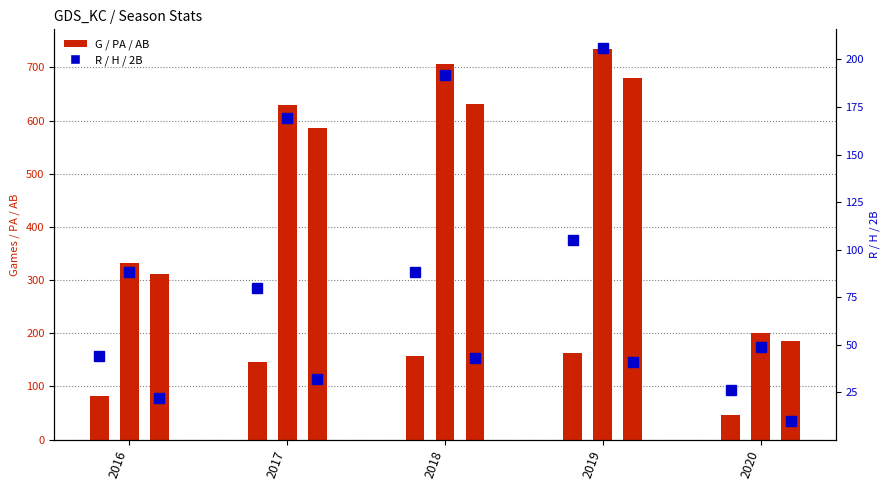

List the labels in order of R value, largest first.

2019, 2018, 2017, 2016, 2020